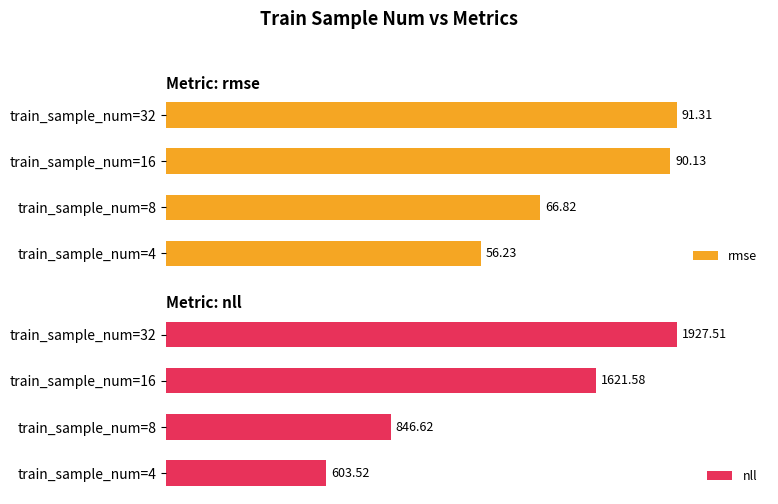

Reading left to right, extract all data points from this chart.

rmse: 56.2	66.8	90.1	91.3
nll: 603.5	846.6	1621.6	1927.5